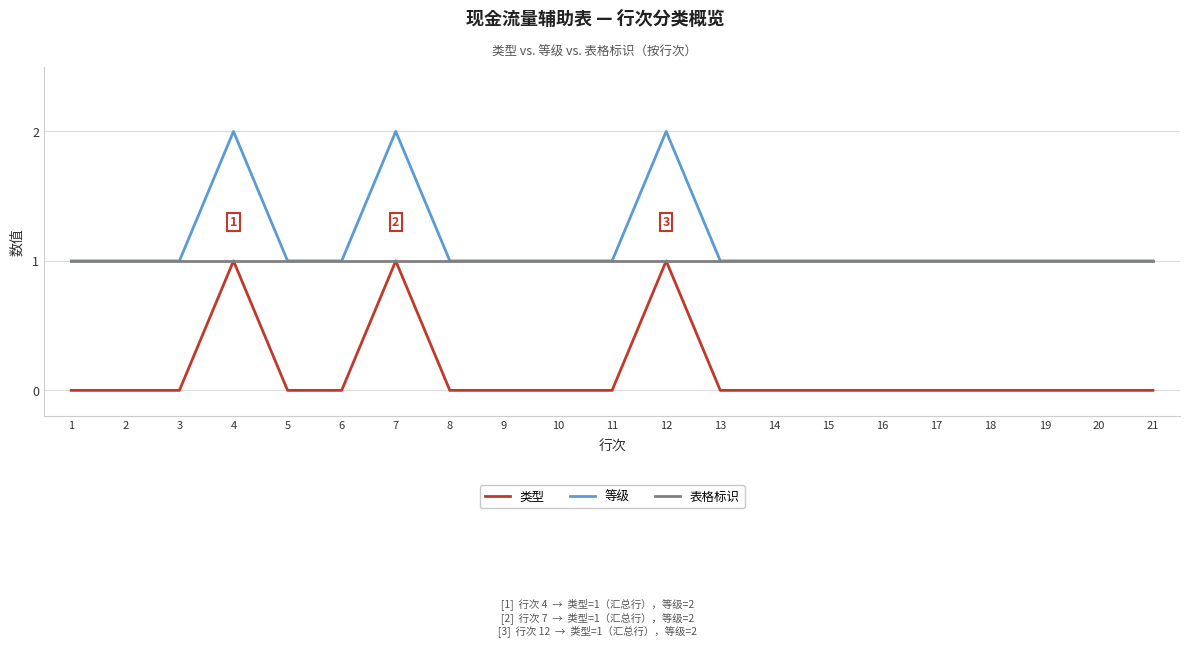

What is the spread (max minus min) of values at 7?

1